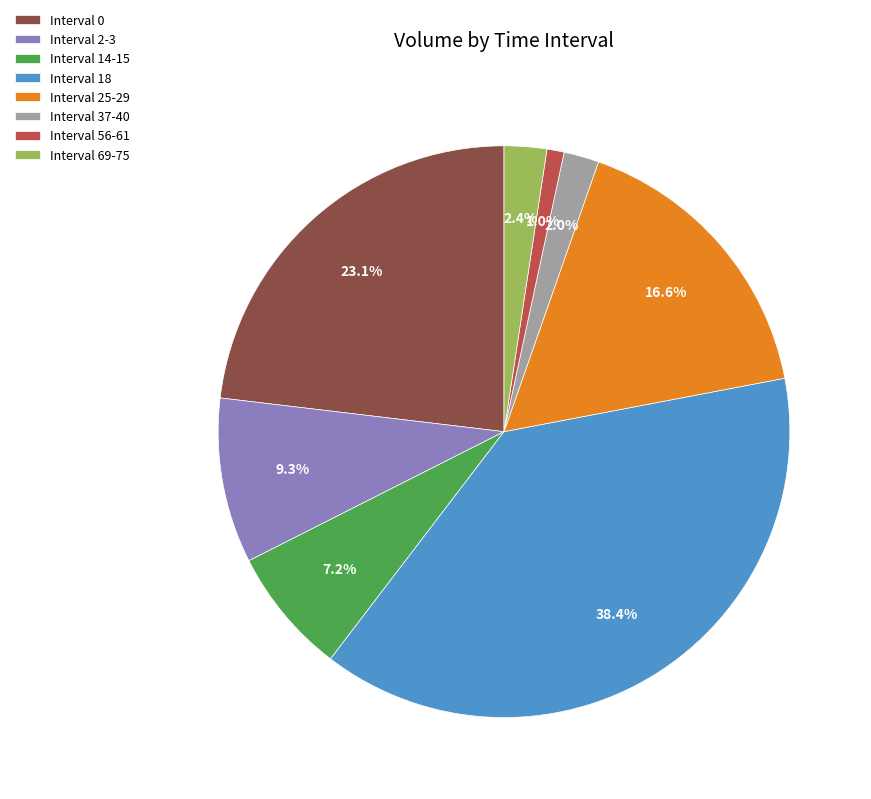

To the nearest percent, what is the average slice percentage?

12%